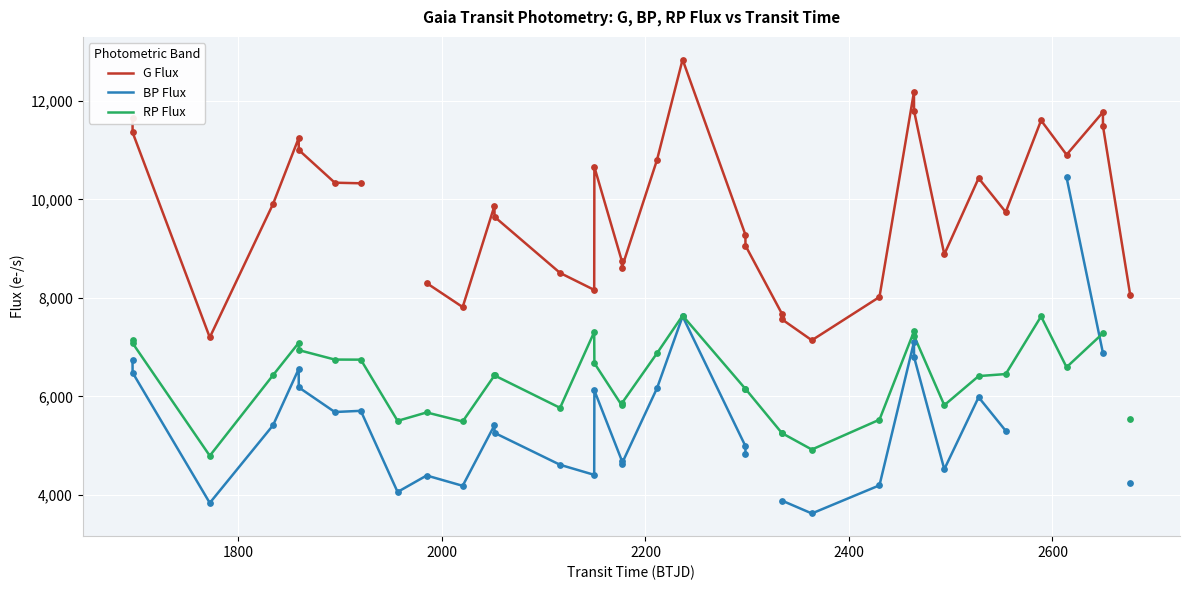

At how many categories does at least one series exceed 6436?

35